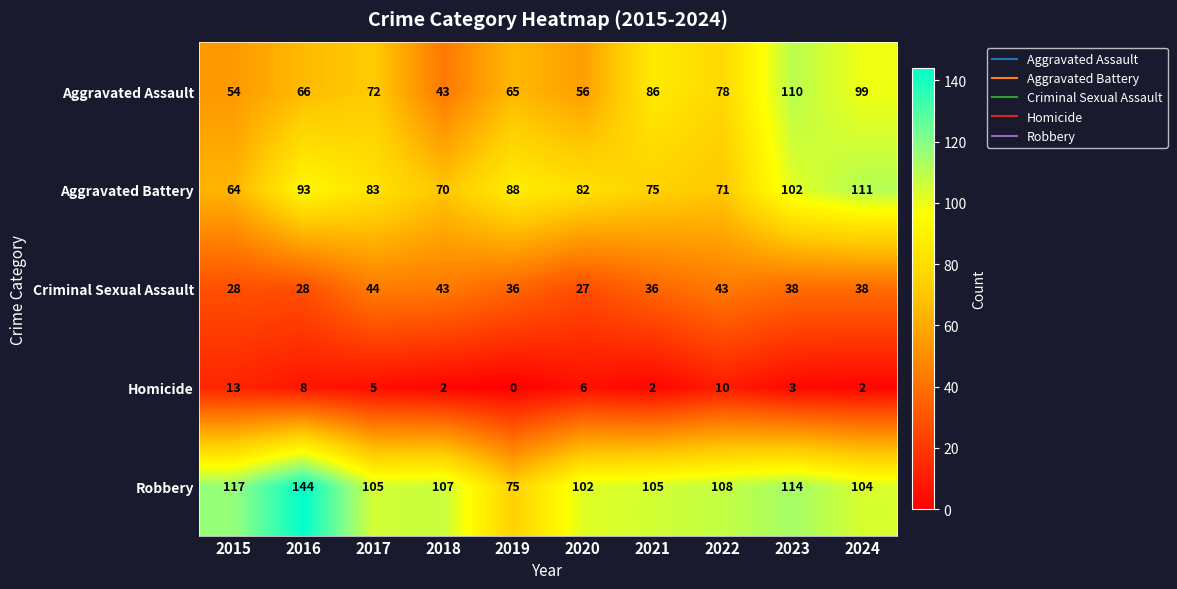

True or false: Robbery has a value of 144 at 2016.

True